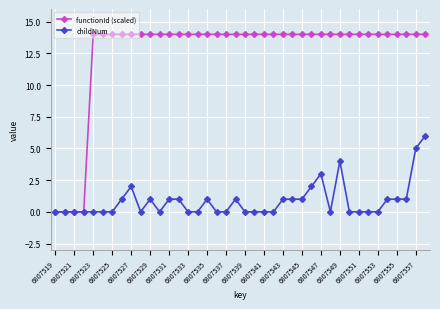

Which series has the widest spread of values?

functionId (scaled)